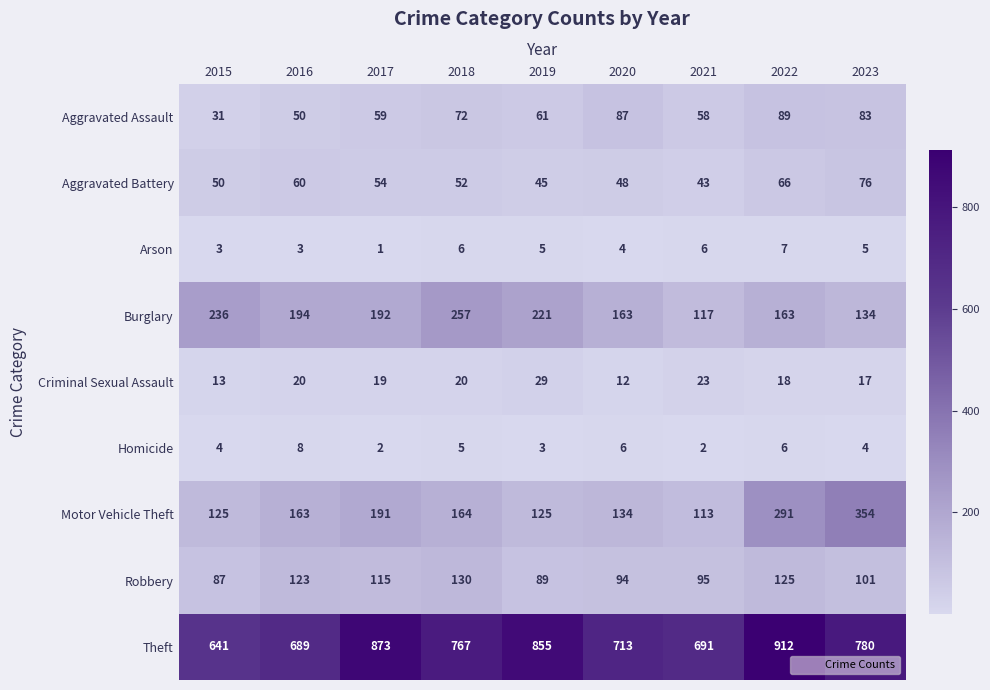

Which series has the largest range (max minus min)?

Theft